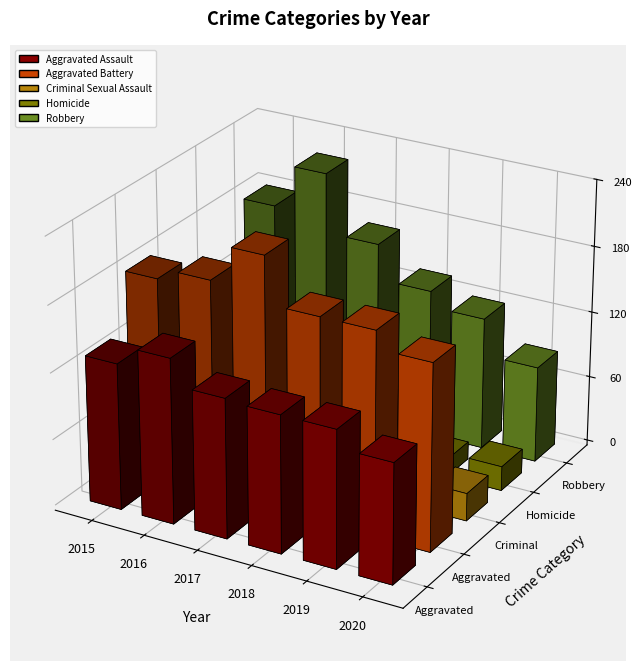

Reading left to right, what are all the values shown in this chart?

Aggravated Assault: 2015=132	2016=149	2017=126	2018=124	2019=124	2020=108
Aggravated Battery: 2015=183	2016=193	2017=226	2018=184	2019=184	2020=168
Criminal Sexual Assault: 2015=21	2016=28	2017=31	2018=35	2019=30	2020=25
Homicide: 2015=15	2016=18	2017=20	2018=8	2019=16	2020=22
Robbery: 2015=180	2016=220	2017=166	2018=134	2019=120	2020=87